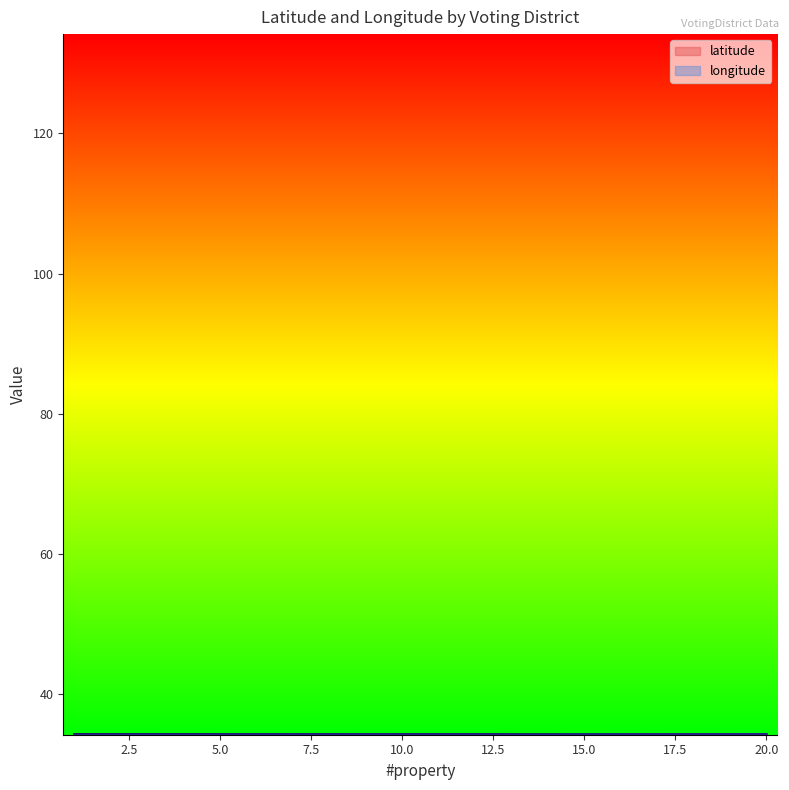

Which series has the largest total across all categories?

latitude